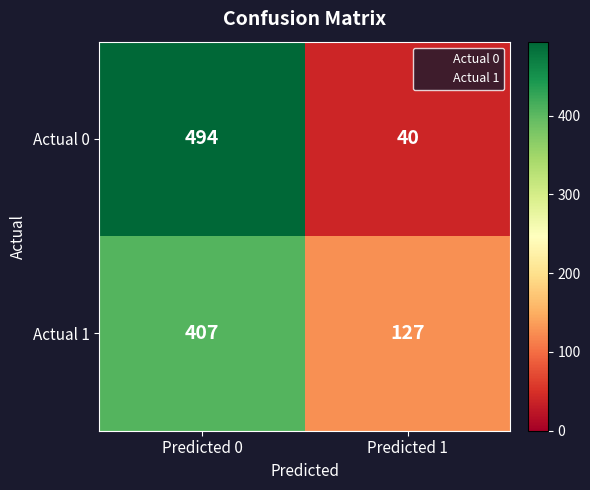

The value of Actual 1 at Predicted 1 is 199. True or false?

False